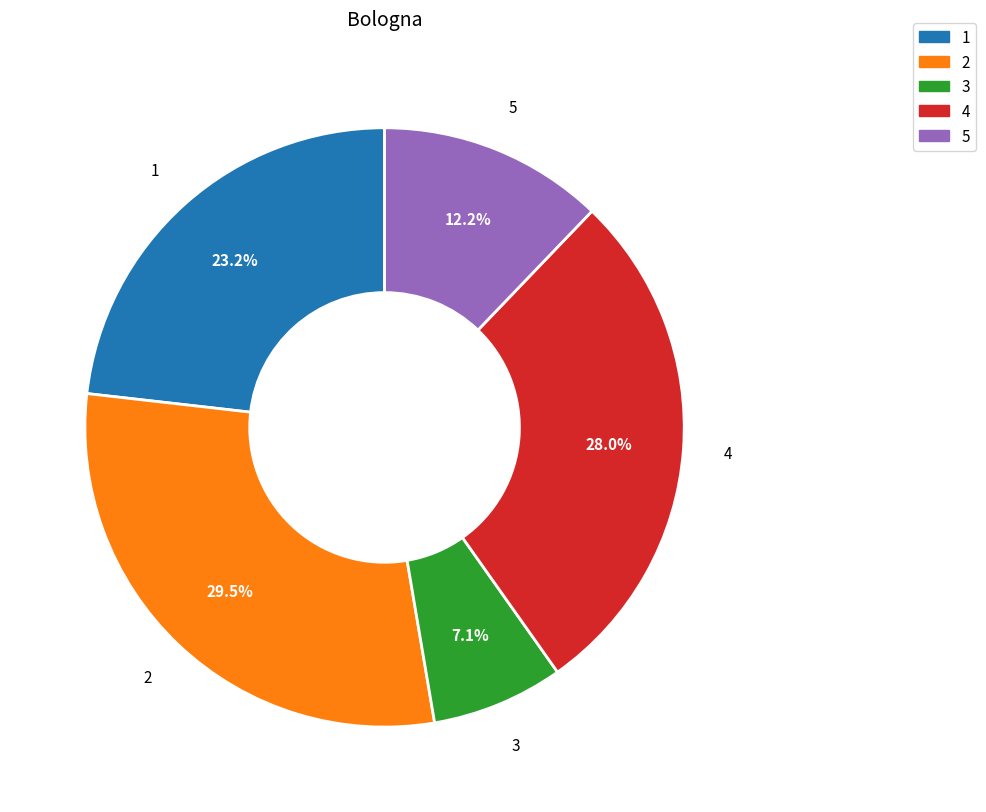

Does any single category account for the majority?

No